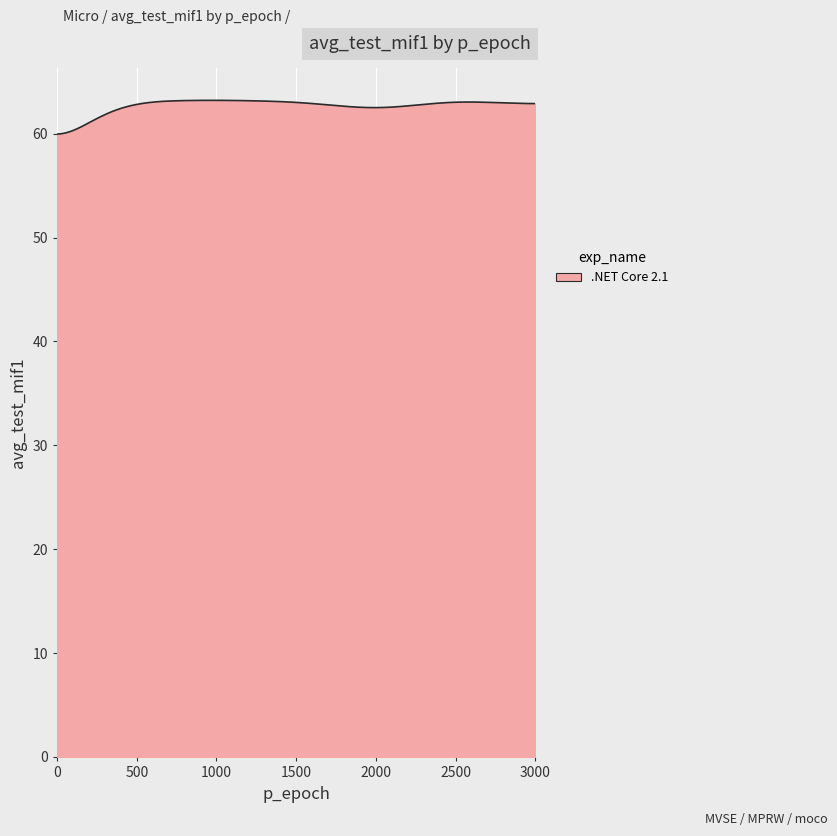

What is the maximum value shown in the chart?

63.2